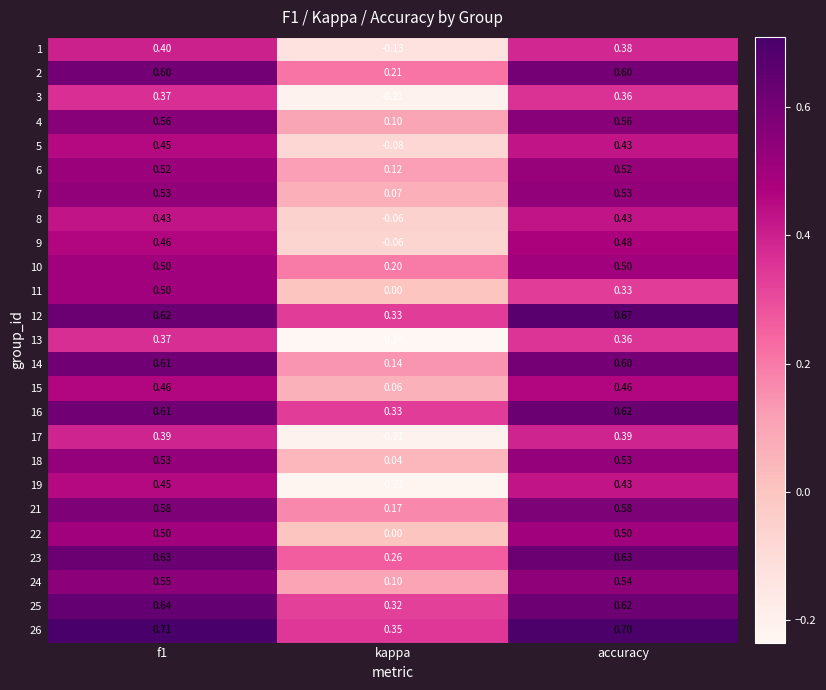

At which label does 12 reach its minimum?

kappa